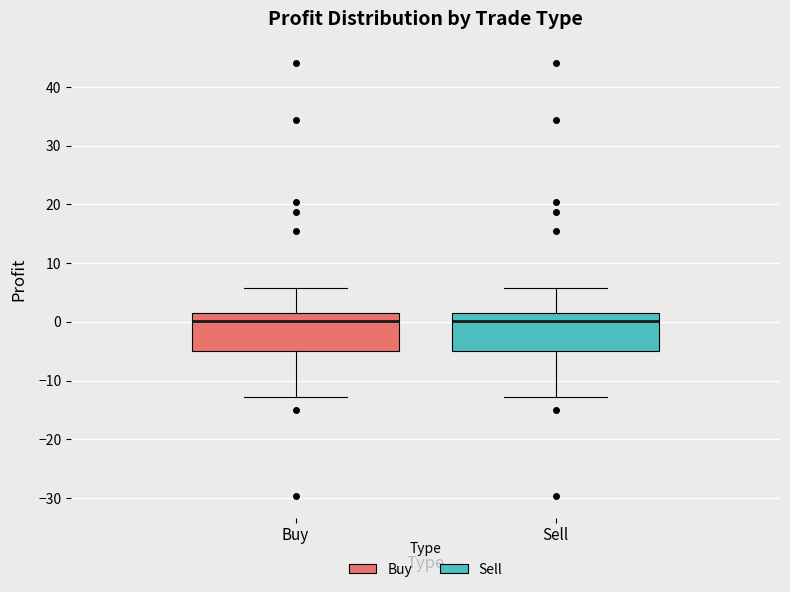

Reading left to right, read every box against the y-axis: the position of its median line, the range the box covers, and the ends of its whiskers. The values are not printed on the chart, so give them approximately, as read against the axis.

Buy: median 0, box -5 to 1, whiskers -13 to 6
Sell: median 0, box -5 to 1, whiskers -13 to 6